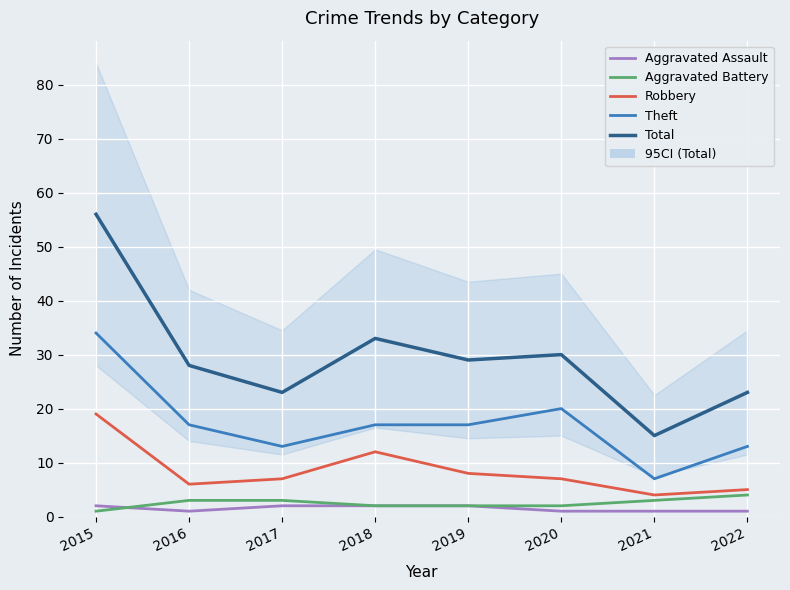

What is the difference between the highest and lowest values at 2016?

27